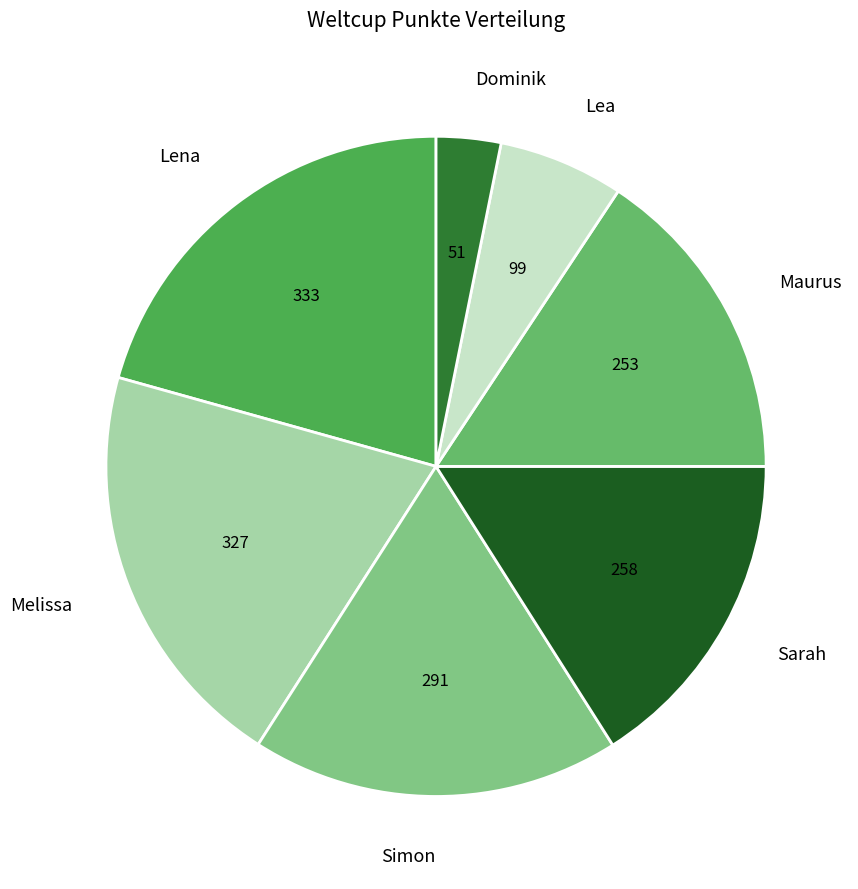

Is it true that Lea is 6% of the pie?

True